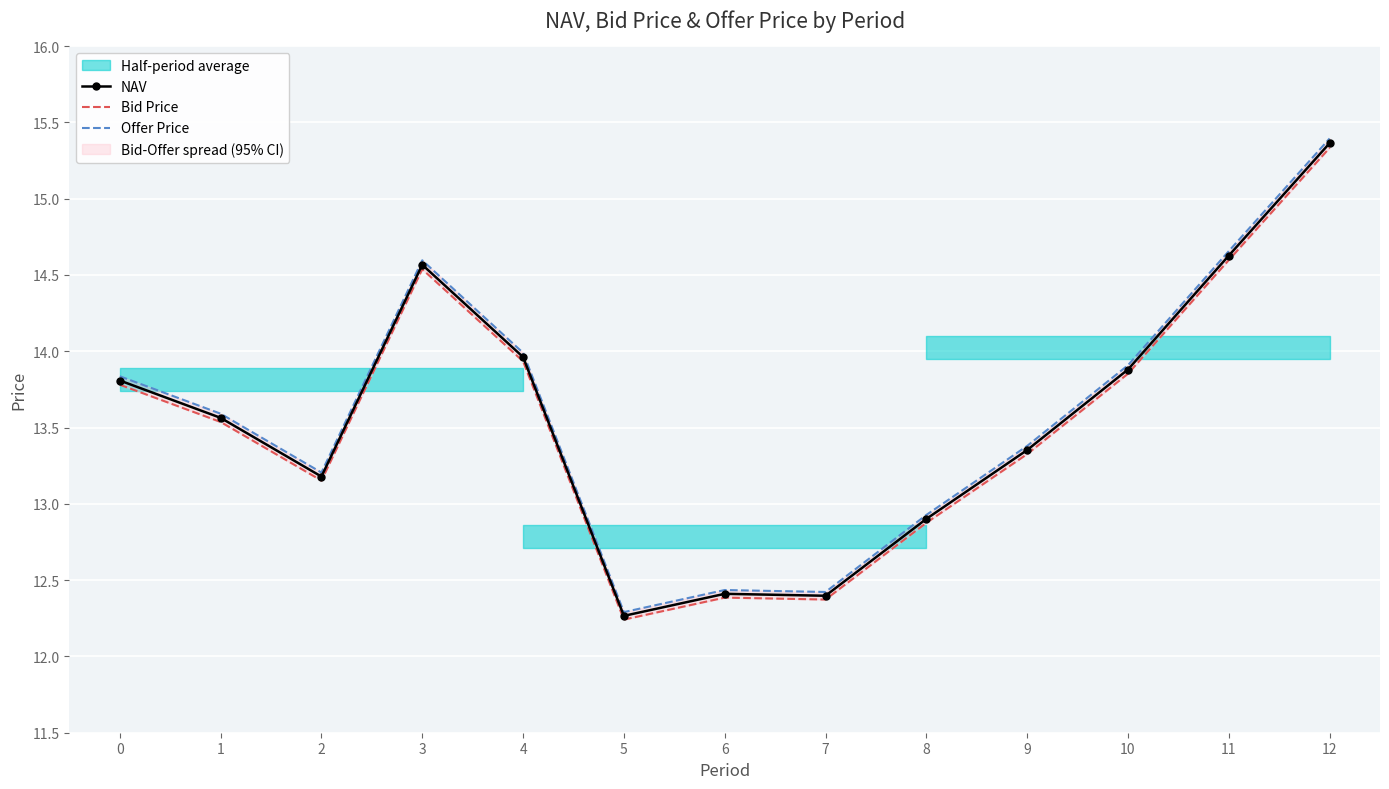

Reading left to right, what are all the values shown in this chart?

NAV: 13.8	13.6	13.2	14.6	14.0	12.3	12.4	12.4	12.9	13.4	13.9	14.6	15.4
Bid Price: 13.8	13.5	13.2	14.5	13.9	12.2	12.4	12.4	12.9	13.3	13.9	14.6	15.3
Offer Price: 13.8	13.6	13.2	14.6	14.0	12.3	12.4	12.4	12.9	13.4	13.9	14.7	15.4